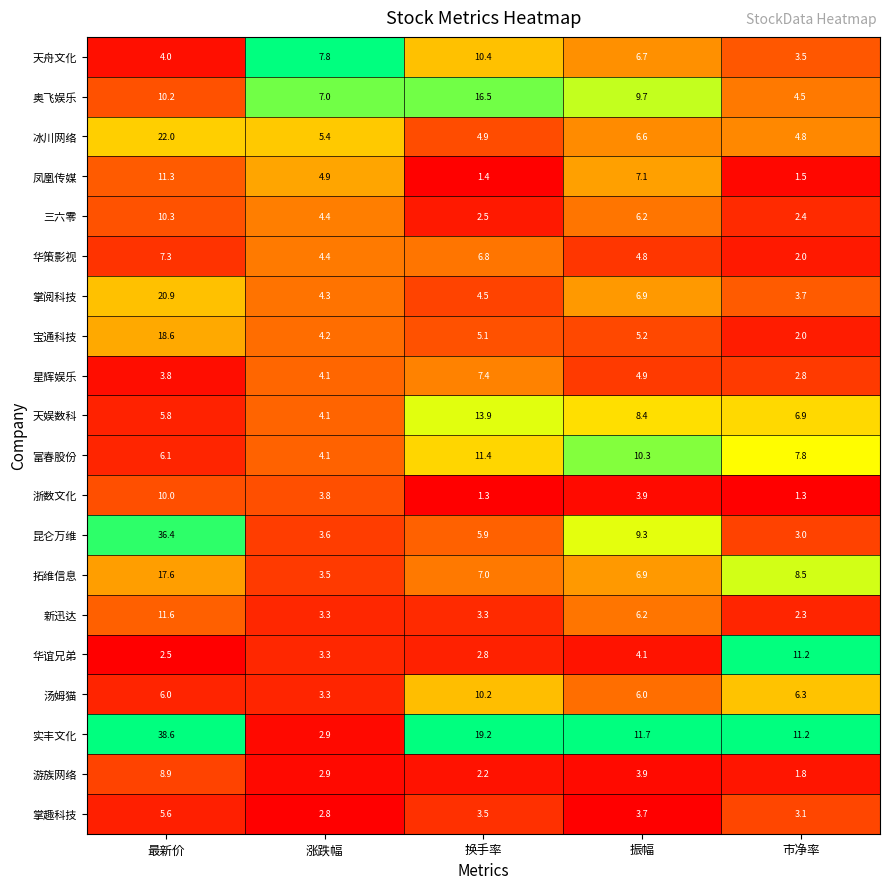

At which label does 三六零 first exceed 4?

最新价